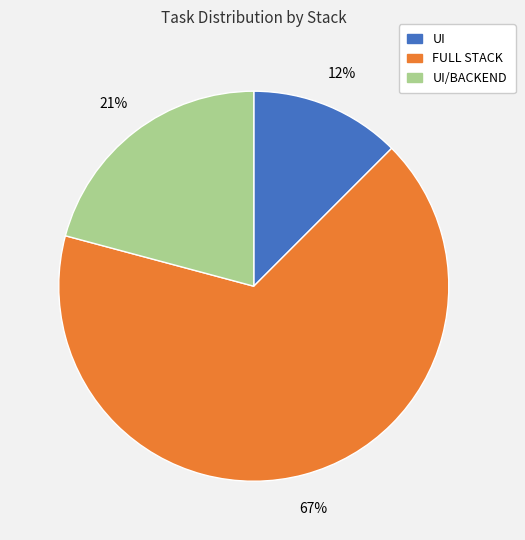

Is there any slice that represents more than half of the pie?

Yes